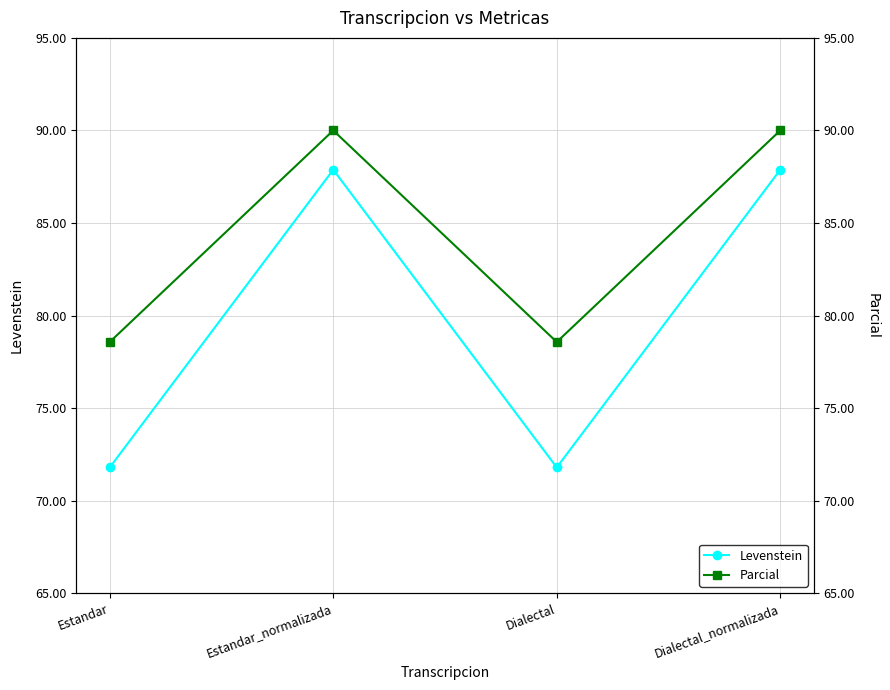

What is the total value across all series at Estandar_normalizada?

177.9